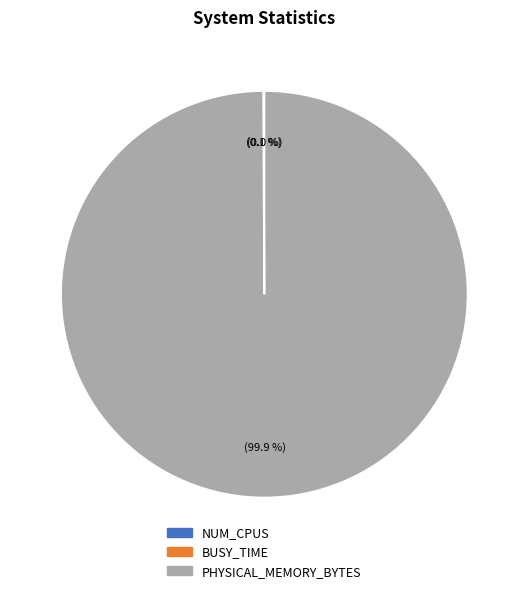

Is it true that PHYSICAL_MEMORY_BYTES is 99% of the pie?

False